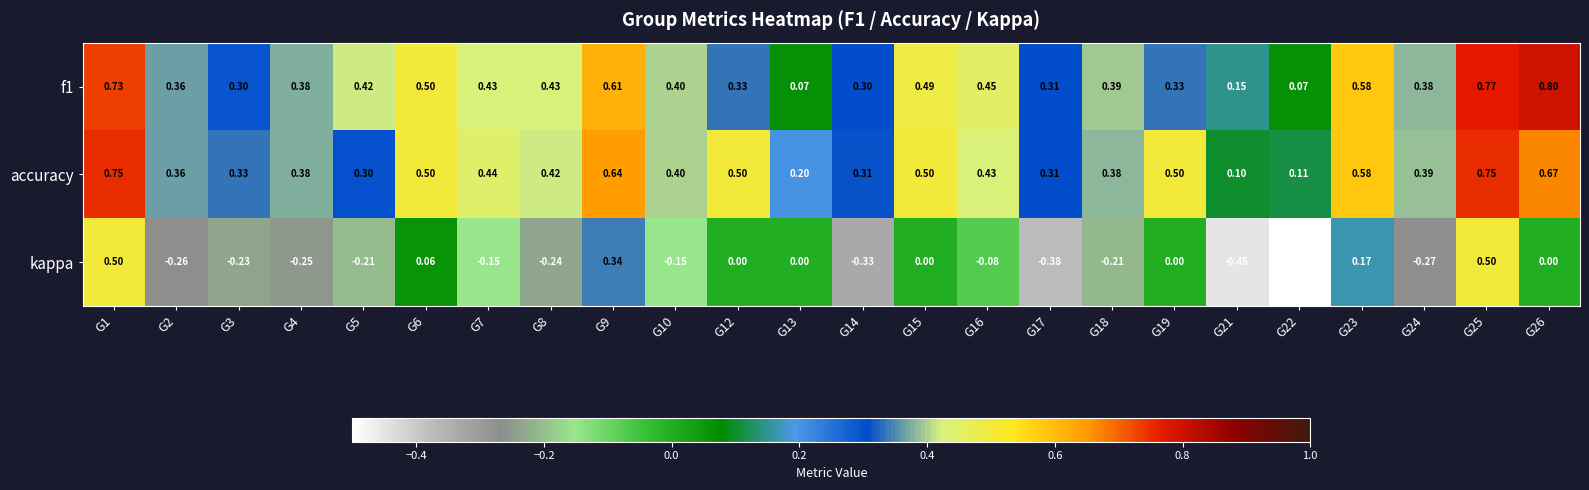

Which series has the widest spread of values?

kappa